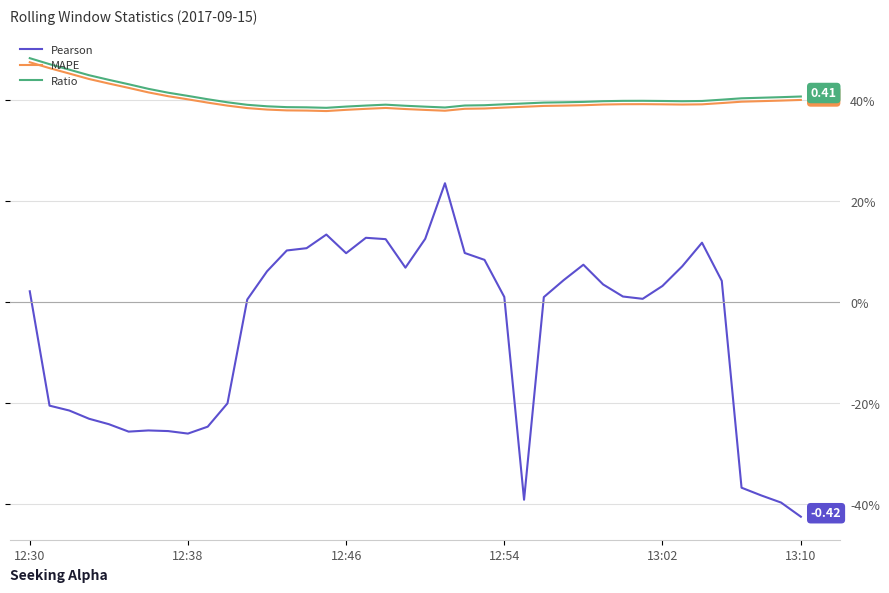

Which series has the largest range (max minus min)?

Pearson